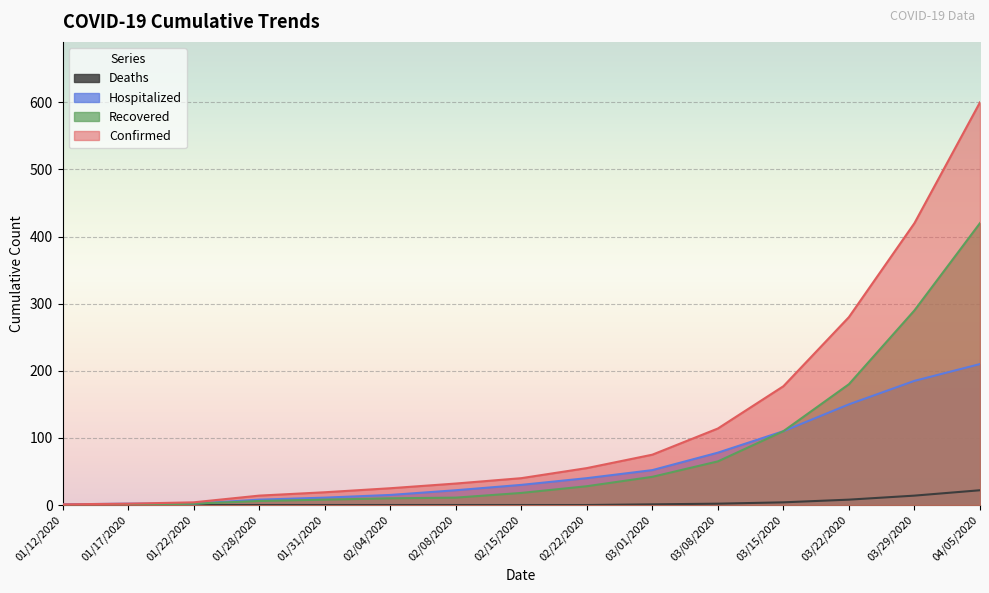

Reading left to right, list all the values displayed in this chart.

Confirmed: 01/12/2020=1	01/17/2020=2	01/22/2020=4	01/28/2020=14	01/31/2020=19	02/04/2020=25	02/08/2020=32	02/15/2020=40	02/22/2020=55	03/01/2020=75	03/08/2020=114	03/15/2020=177	03/22/2020=280	03/29/2020=420	04/05/2020=600
Recovered: 01/12/2020=0	01/17/2020=0	01/22/2020=2	01/28/2020=6	01/31/2020=8	02/04/2020=10	02/08/2020=11	02/15/2020=18	02/22/2020=28	03/01/2020=42	03/08/2020=65	03/15/2020=110	03/22/2020=180	03/29/2020=290	04/05/2020=420
Hospitalized: 01/12/2020=1	01/17/2020=2	01/22/2020=2	01/28/2020=8	01/31/2020=11	02/04/2020=15	02/08/2020=22	02/15/2020=30	02/22/2020=40	03/01/2020=52	03/08/2020=78	03/15/2020=110	03/22/2020=150	03/29/2020=185	04/05/2020=210
Deaths: 01/12/2020=0	01/17/2020=0	01/22/2020=0	01/28/2020=0	01/31/2020=0	02/04/2020=0	02/08/2020=0	02/15/2020=0	02/22/2020=0	03/01/2020=1	03/08/2020=2	03/15/2020=4	03/22/2020=8	03/29/2020=14	04/05/2020=22